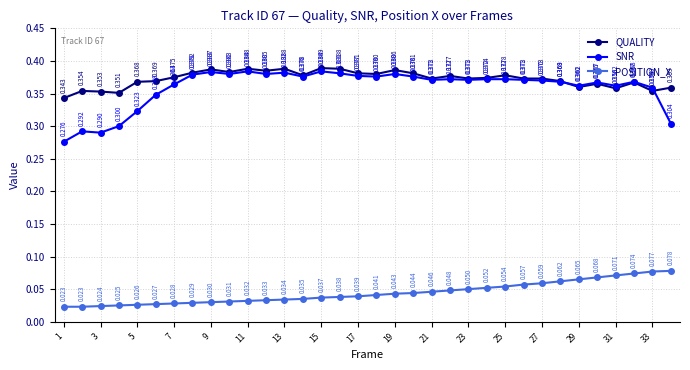

True or false: SNR and POSITION_X cross at least once.

False